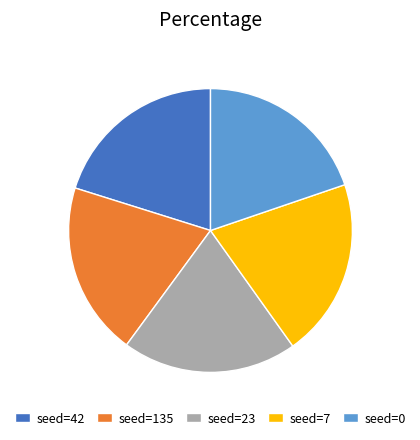

Is the sum of seed=7 and seed=0 greater than half?

No